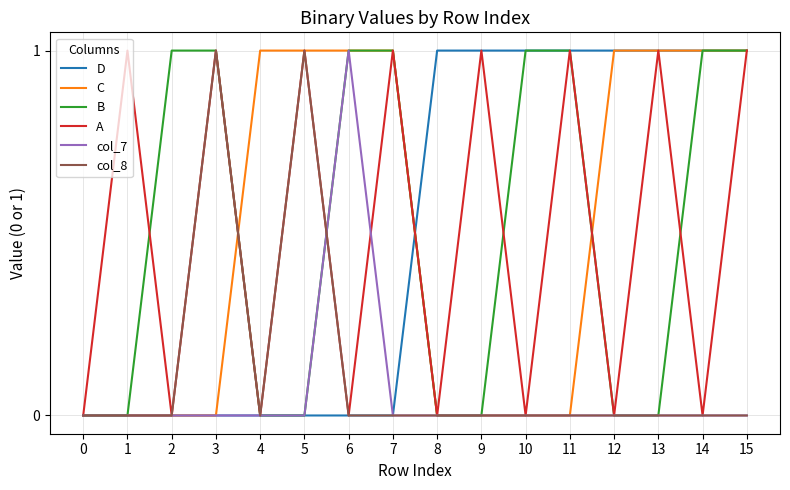

What is the greatest value displayed?

1